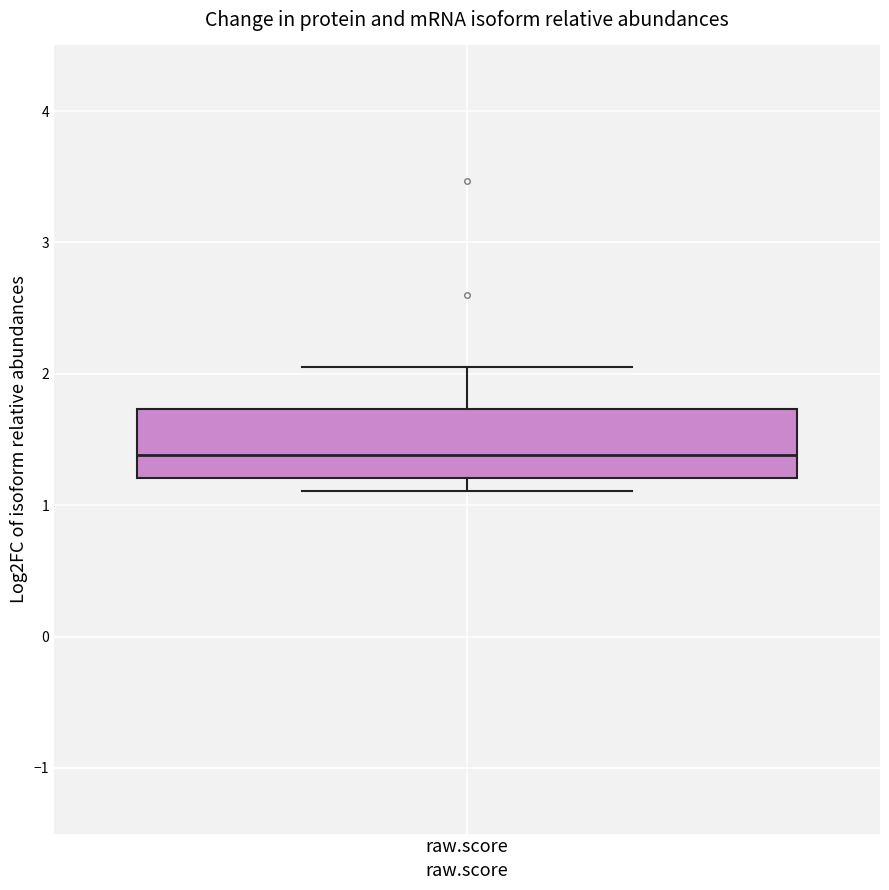

Where is the upper edge of the box for raw.score on the y-axis? The values are not printed on the chart, so give them approximately, as read against the axis.

1.7